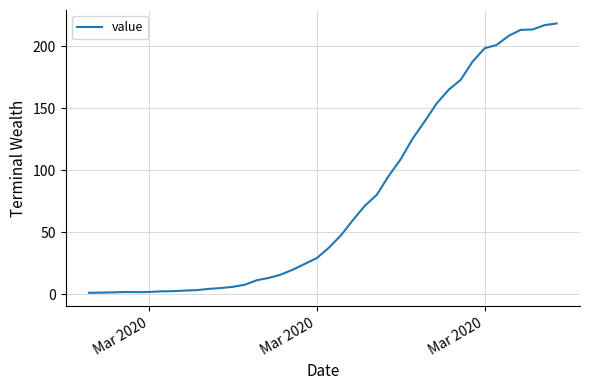

What is the greatest value displayed?

218.3